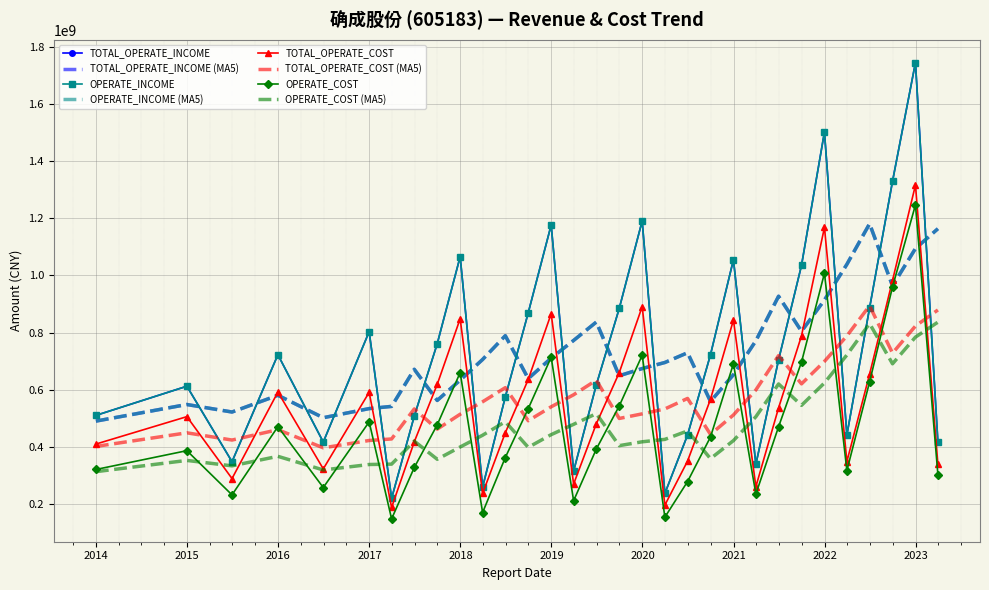

At which category does TOTAL_OPERATE_COST reach its first local peak?

1